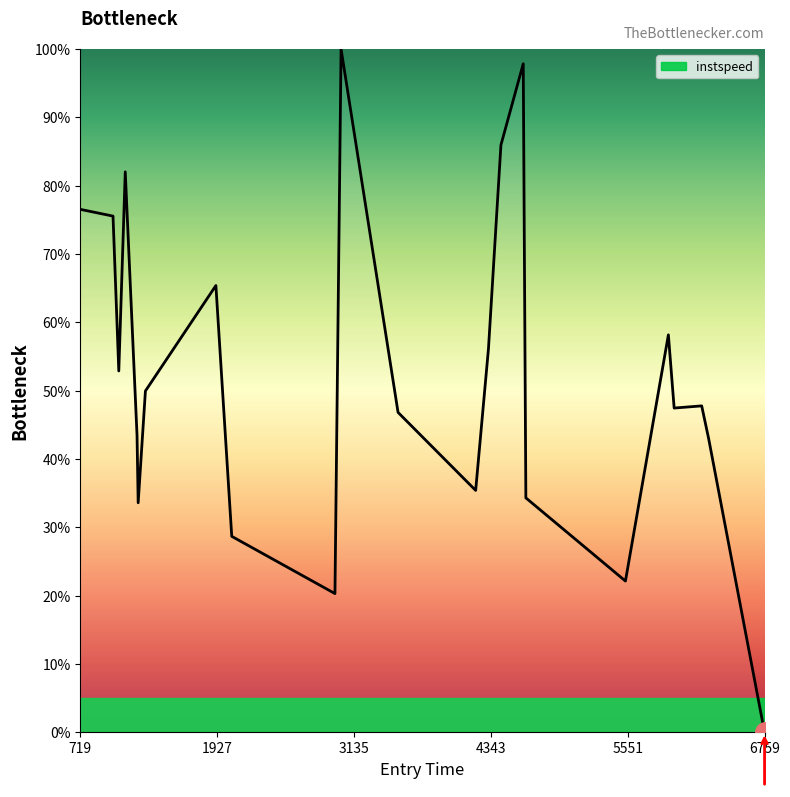

What is the difference between the maximum and minimum values?

100.0